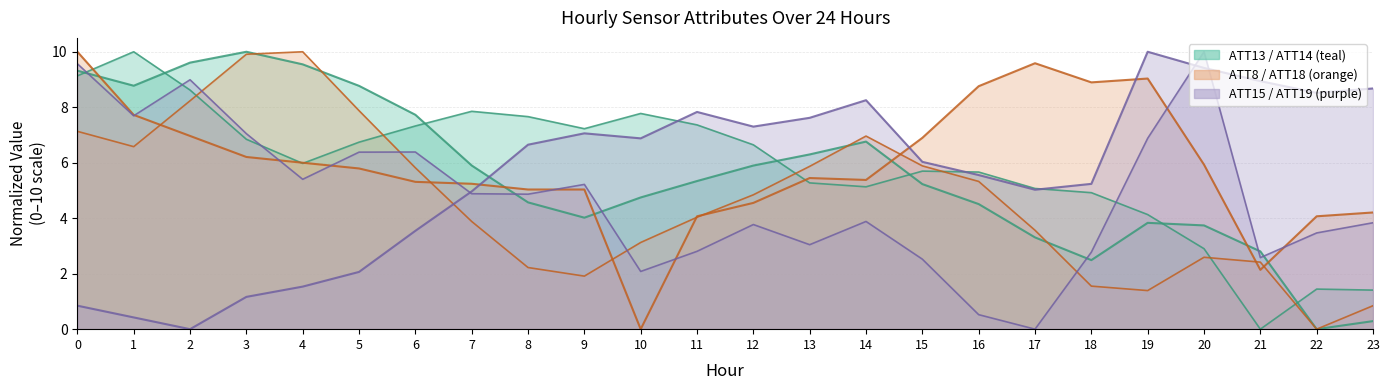

Read the ATT18 value at 7.

3.9